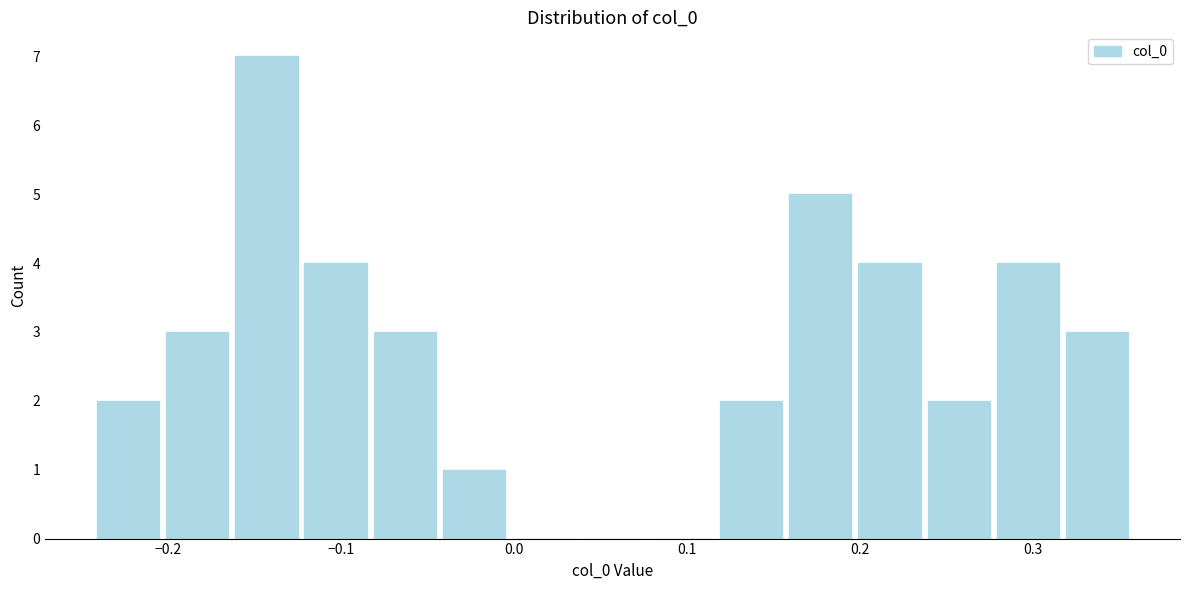

Reading left to right, list every bar in this chart as the range it spans on the x-axis followed by its height. Neither the bar edges nor the heights are printed on the chart, so give them approximately, as read against the axes.

-0.24 to -0.20: 2
-0.20 to -0.16: 3
-0.16 to -0.12: 7
-0.12 to -0.08: 4
-0.08 to -0.04: 3
-0.04 to 0.00: 1
0.00 to 0.04: 0
0.04 to 0.08: 0
0.08 to 0.12: 0
0.12 to 0.16: 2
0.16 to 0.20: 5
0.20 to 0.24: 4
0.24 to 0.28: 2
0.28 to 0.32: 4
0.32 to 0.36: 3